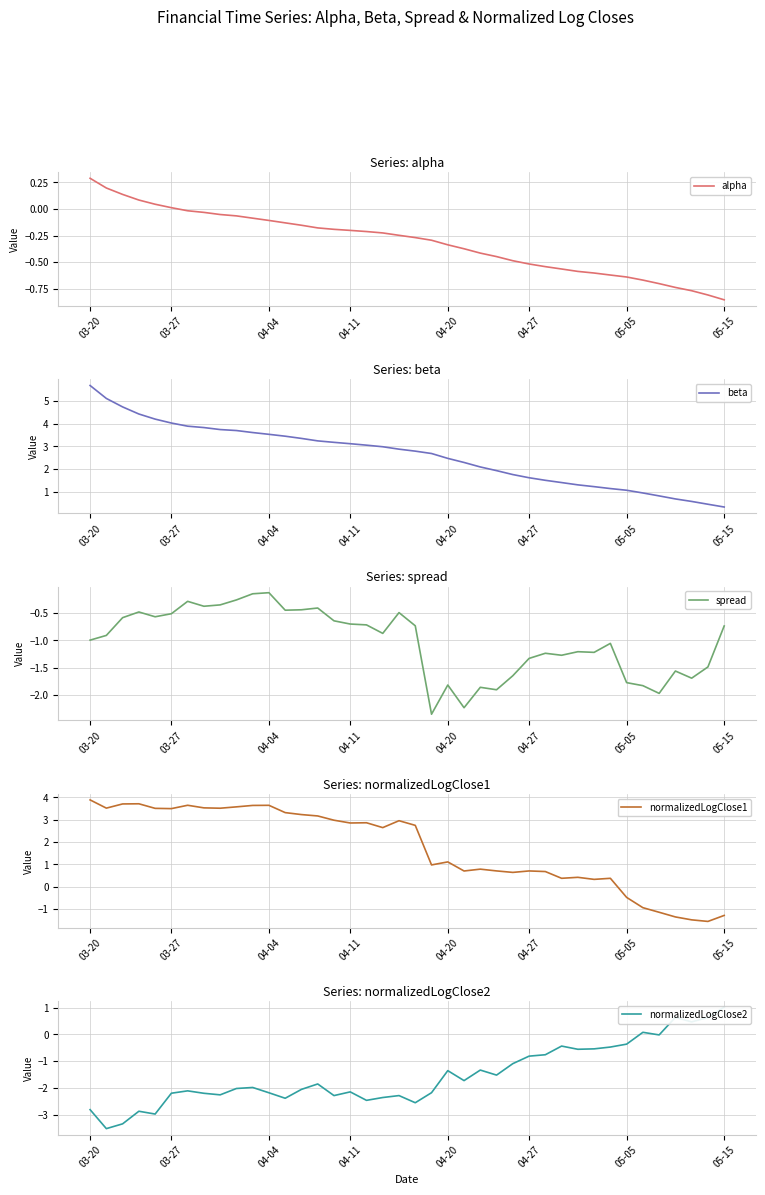

True or false: beta and spread intersect in this chart.

False